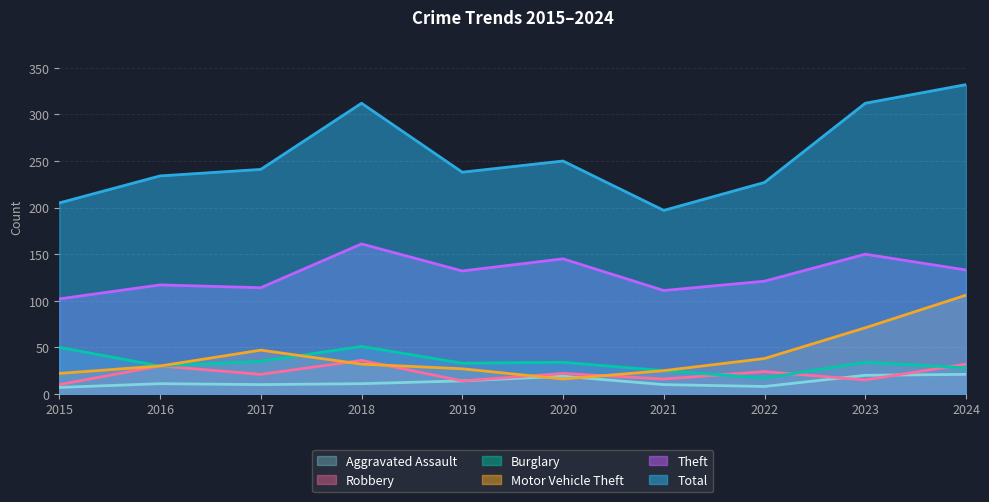

What is the value of the Theft point at the 6th from the left?

145